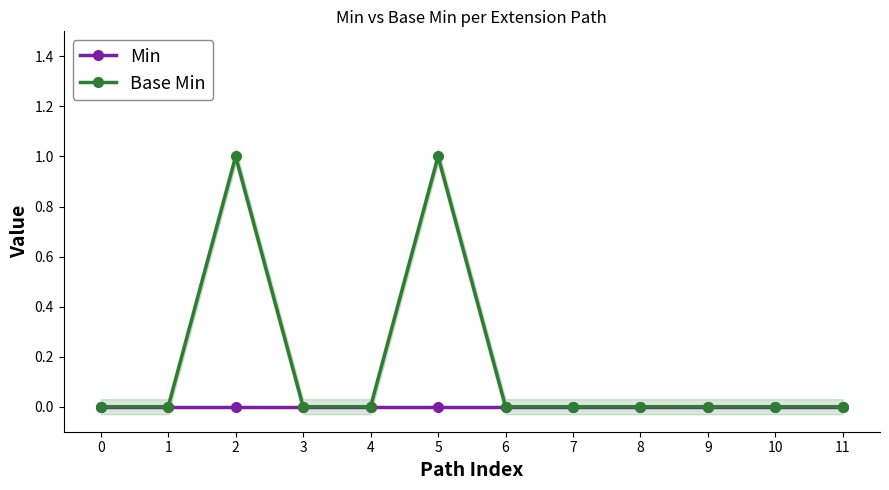

Reading left to right, transcribe all the data shown in this chart.

Min: 0=0	1=0	2=0	3=0	4=0	5=0	6=0	7=0	8=0	9=0	10=0	11=0
Base Min: 0=0	1=0	2=1	3=0	4=0	5=1	6=0	7=0	8=0	9=0	10=0	11=0